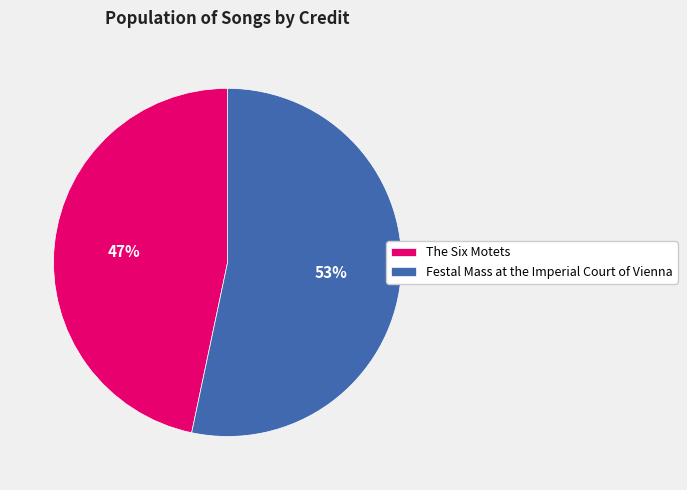

Does Festal Mass at the Imperial Court of Vienna account for over 50% of the chart?

Yes